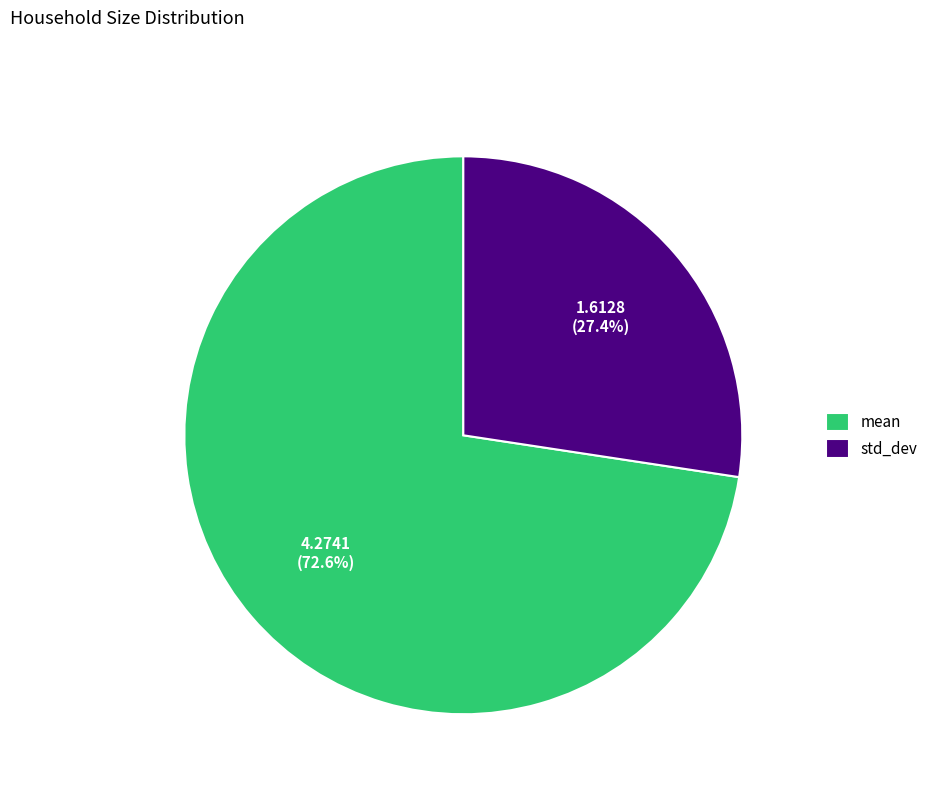

Is the sum of std_dev and mean greater than half?

Yes